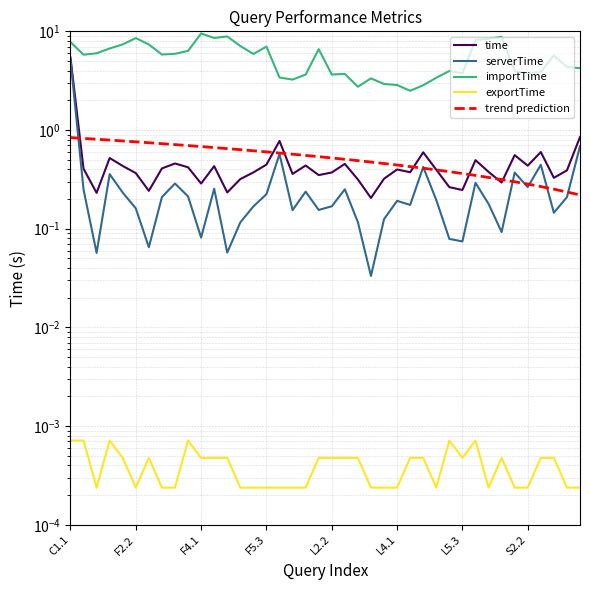

True or false: serverTime has more than 0 points higher than both neighbors.

True